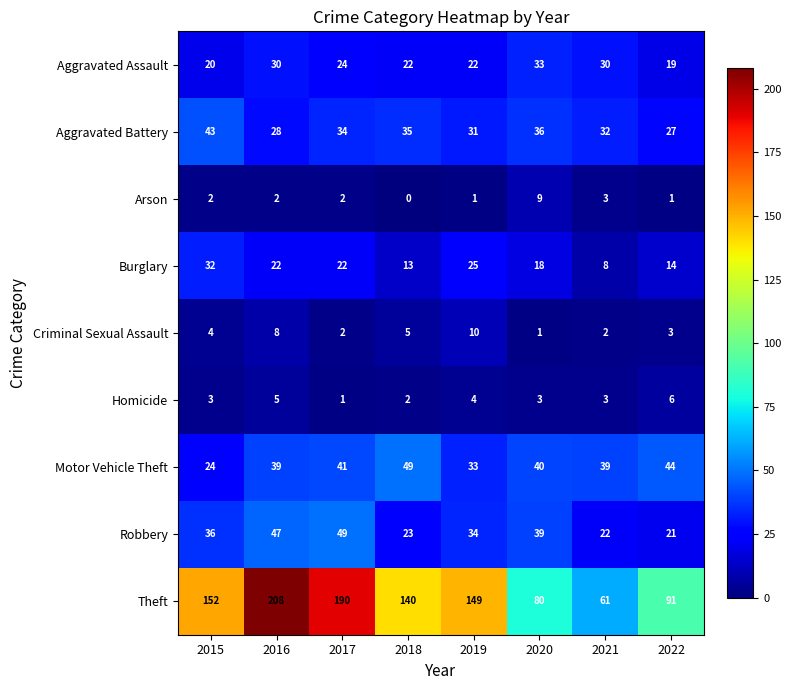

The Motor Vehicle Theft series shows 15 at 2021. True or false?

False